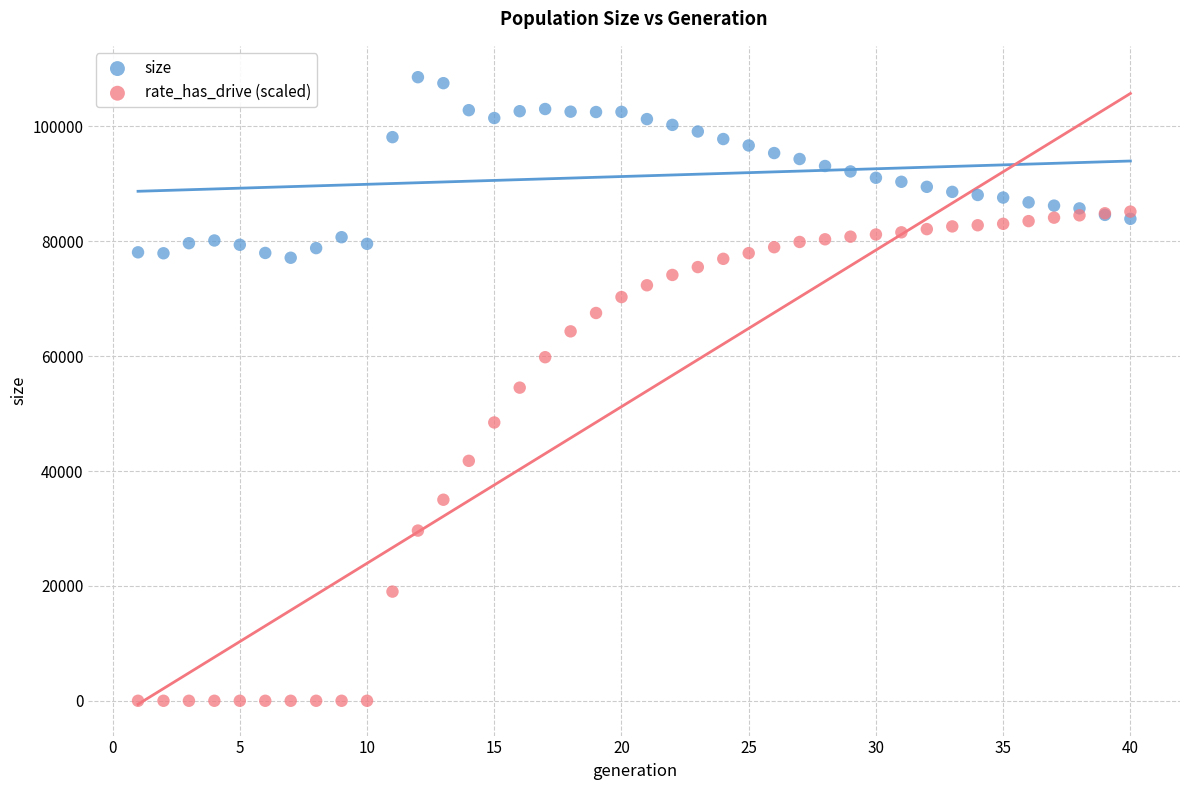

Which series reaches the minimum Y coordinate?

rate_has_drive (scaled)